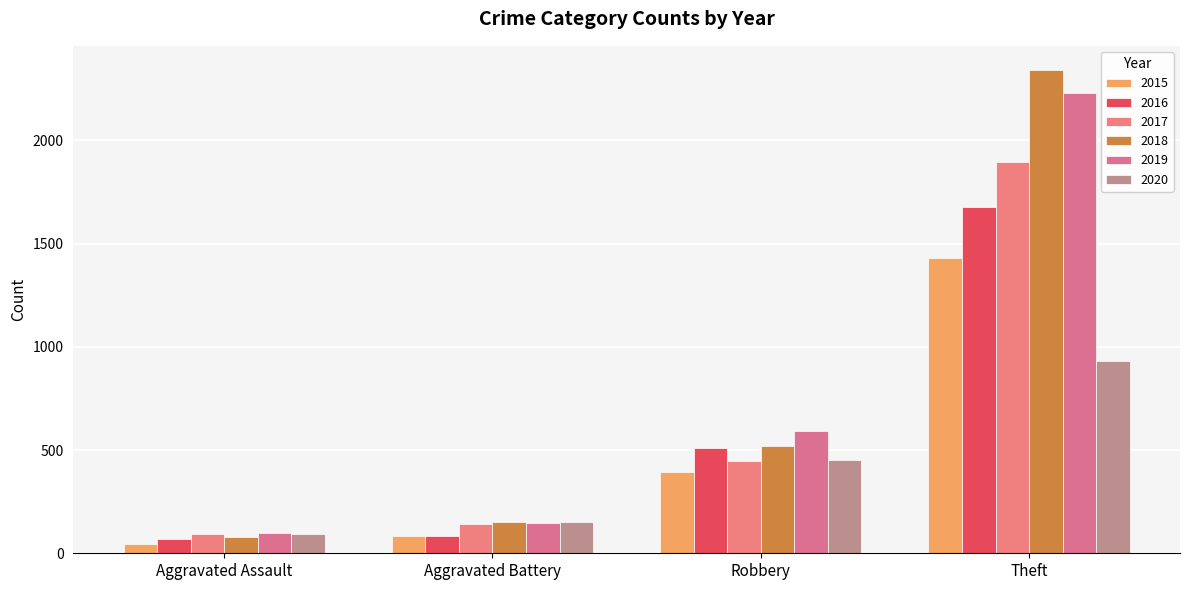

How many groups of bars are there?

4